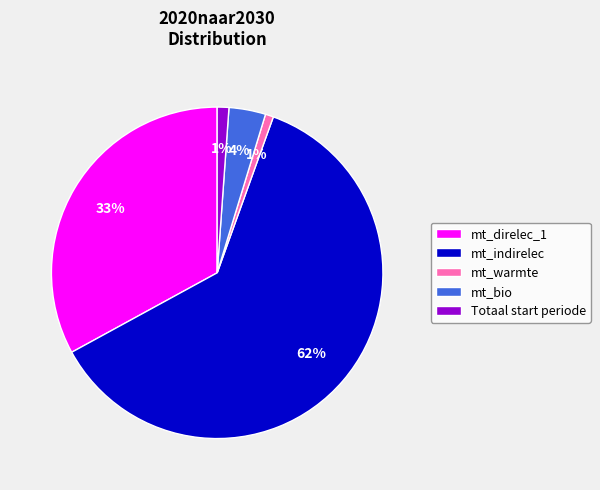

Which slice represents more than half of the pie?

mt_indirelec